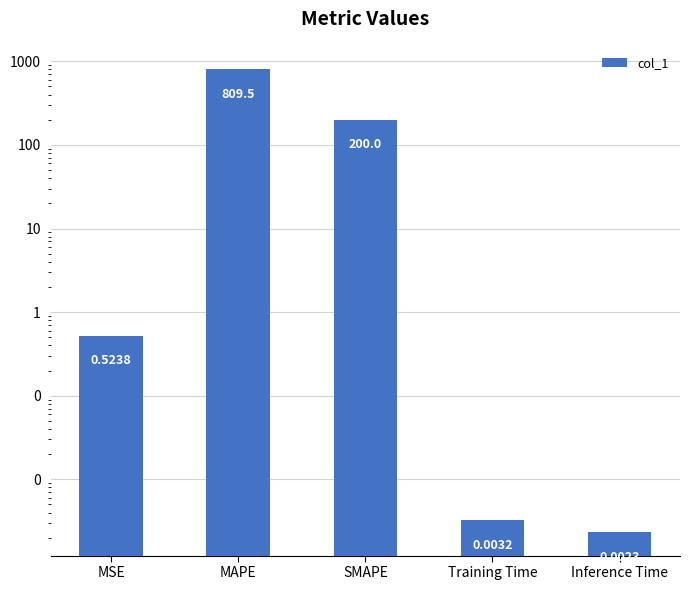

List the labels in order of value, smallest first.

Inference Time, Training Time, MSE, SMAPE, MAPE